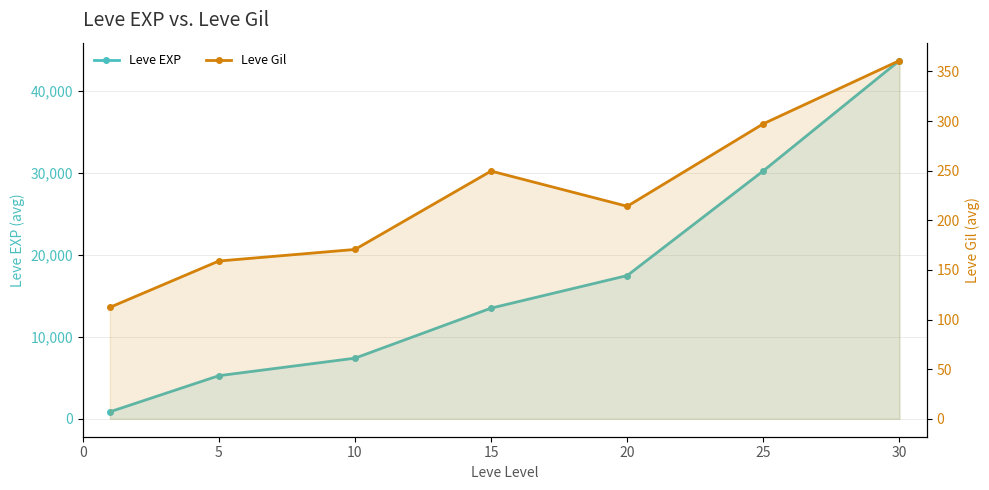

Which series has the largest range (max minus min)?

Leve EXP